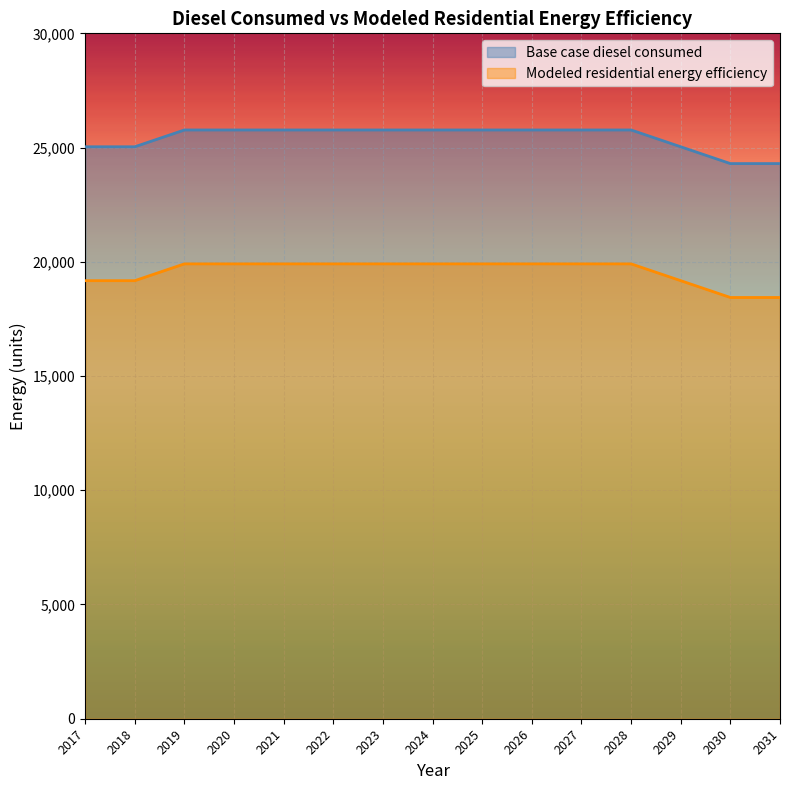

The value of Base case diesel consumed at 2029 is 34049.8. True or false?

False